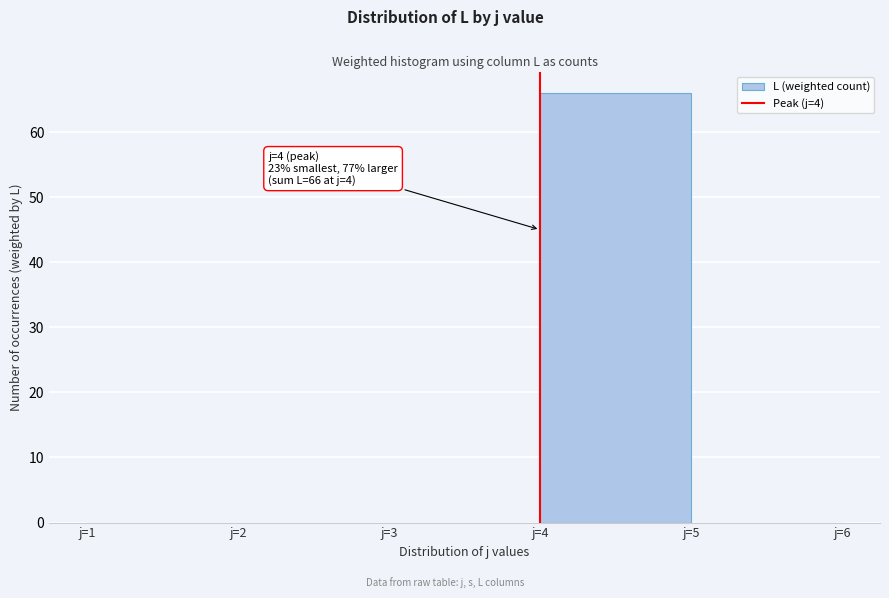

Which range on the x-axis has the tallest bar?

4 to 5